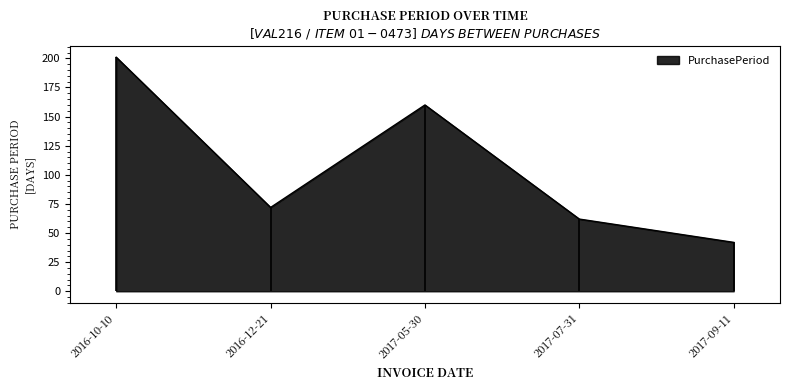

How many lines are shown in the chart?

1